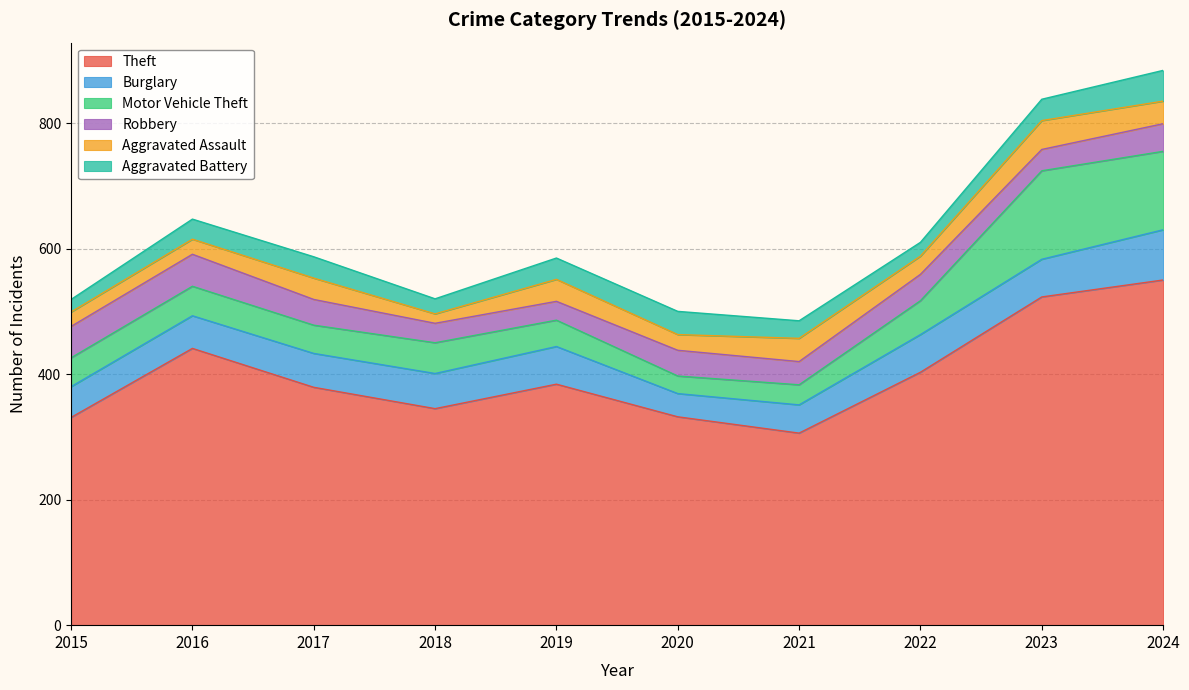

Between 2019 and 2020, which is larger?

2019